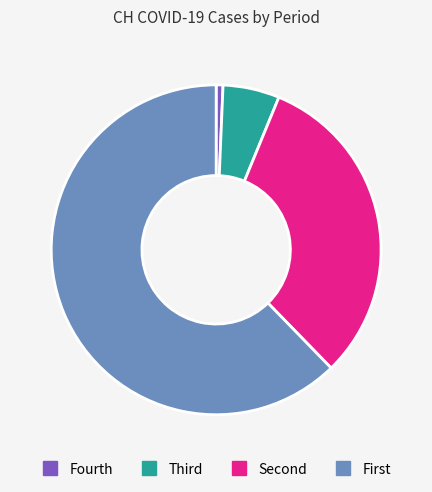

Does any single category account for the majority?

Yes